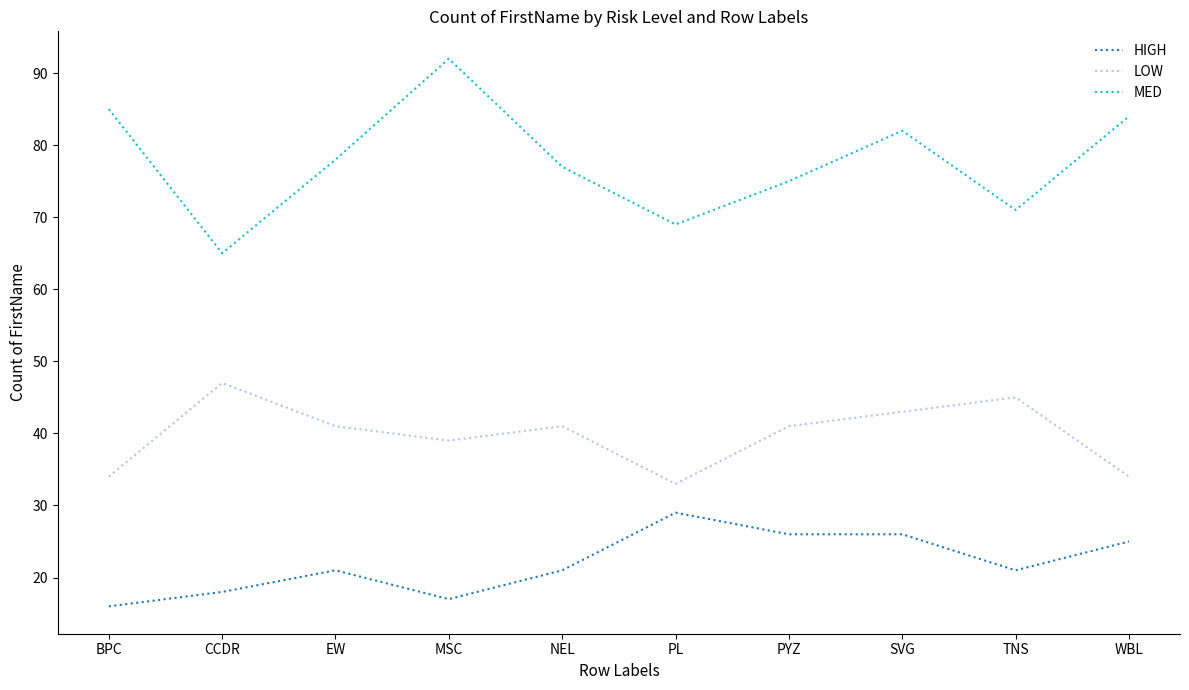

At which category does the chart reach its peak across all series?

MSC